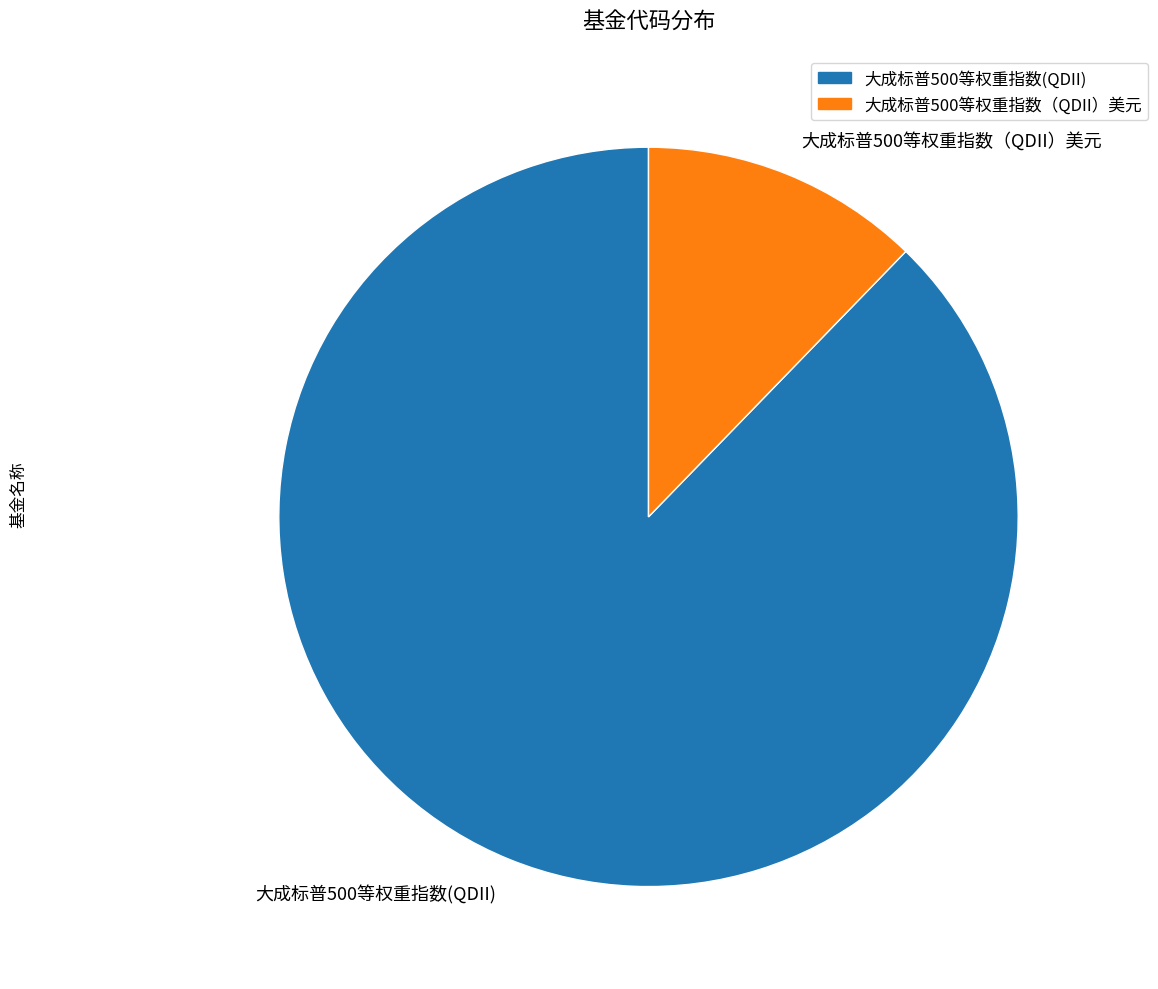

The 大成标普500等权重指数（QDII）美元 slice represents 18% of the pie. True or false?

False